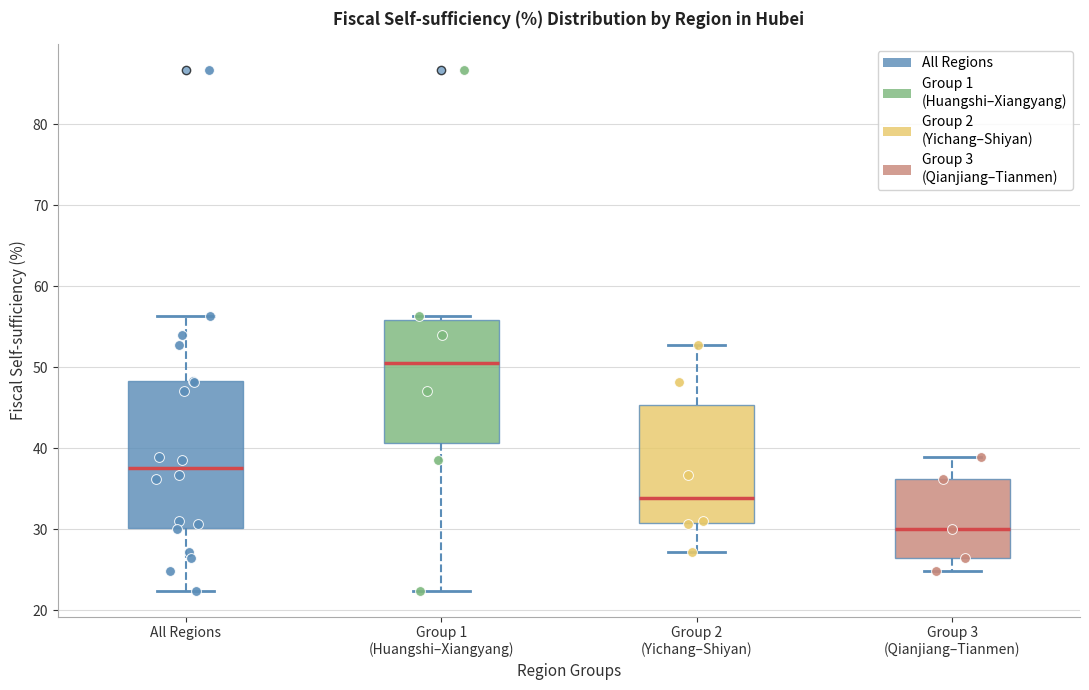

Comparing the boxes themselves (not the whiskers), which one is the tallest?

All Regions